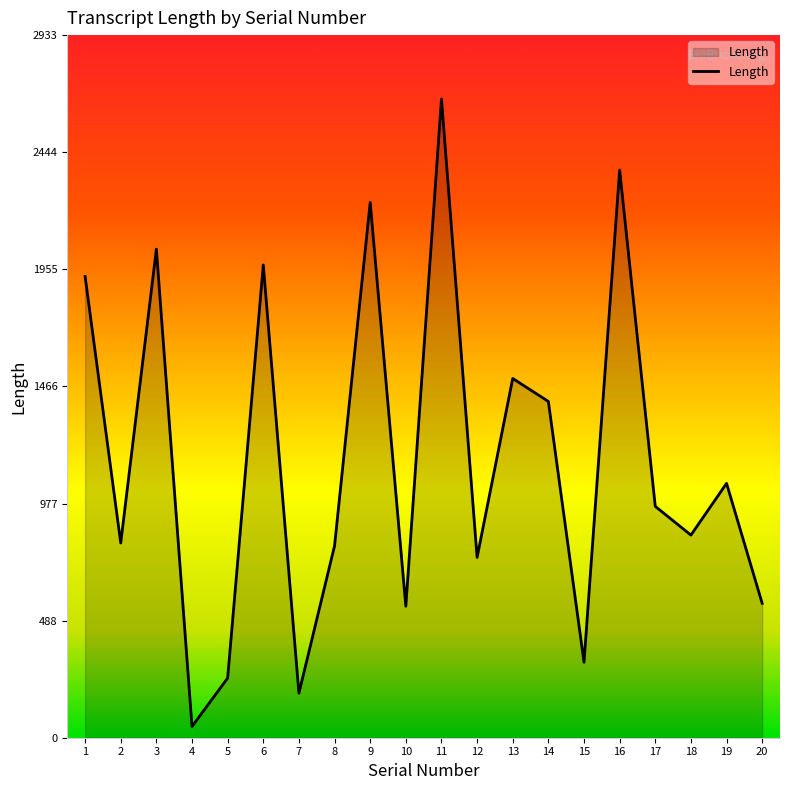

What is the maximum value shown in the chart?

2667